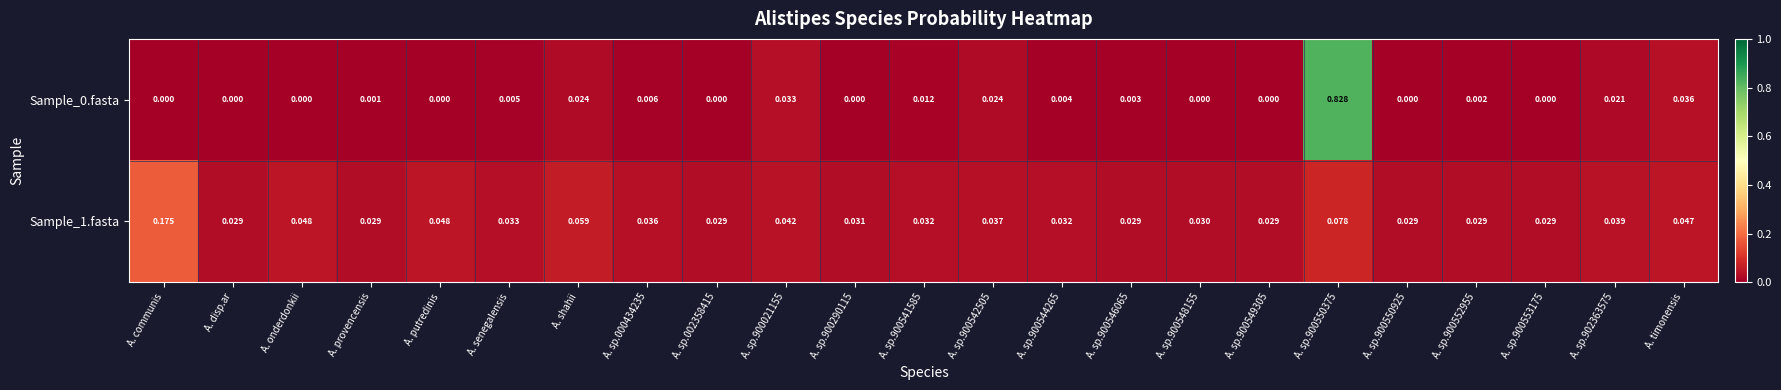

Which category has the highest value in the Sample_1.fasta series?

A. communis